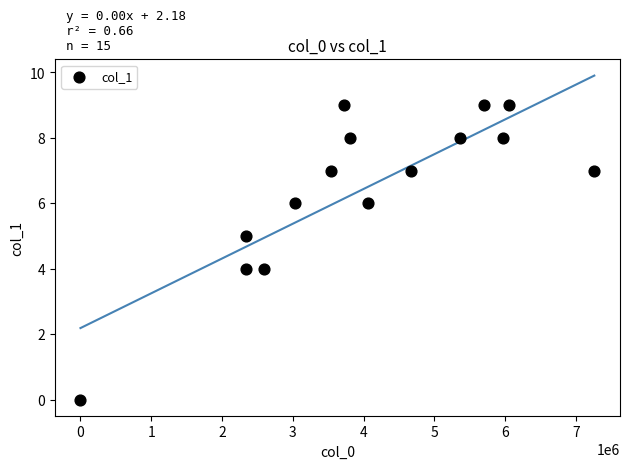

What is the range of X values (max minus min)?

7257601